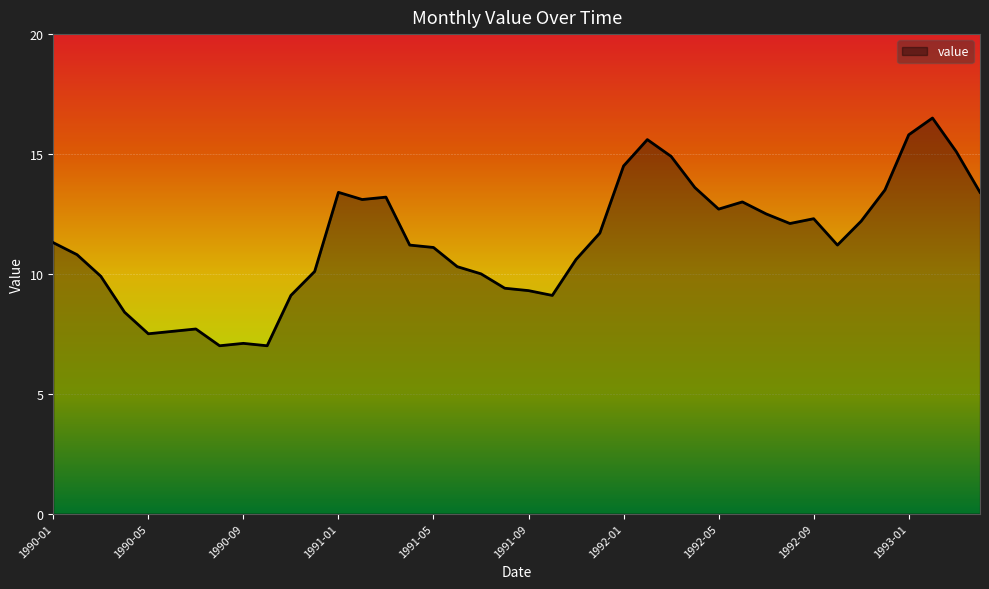

Does the chart have visible grid lines?

Yes